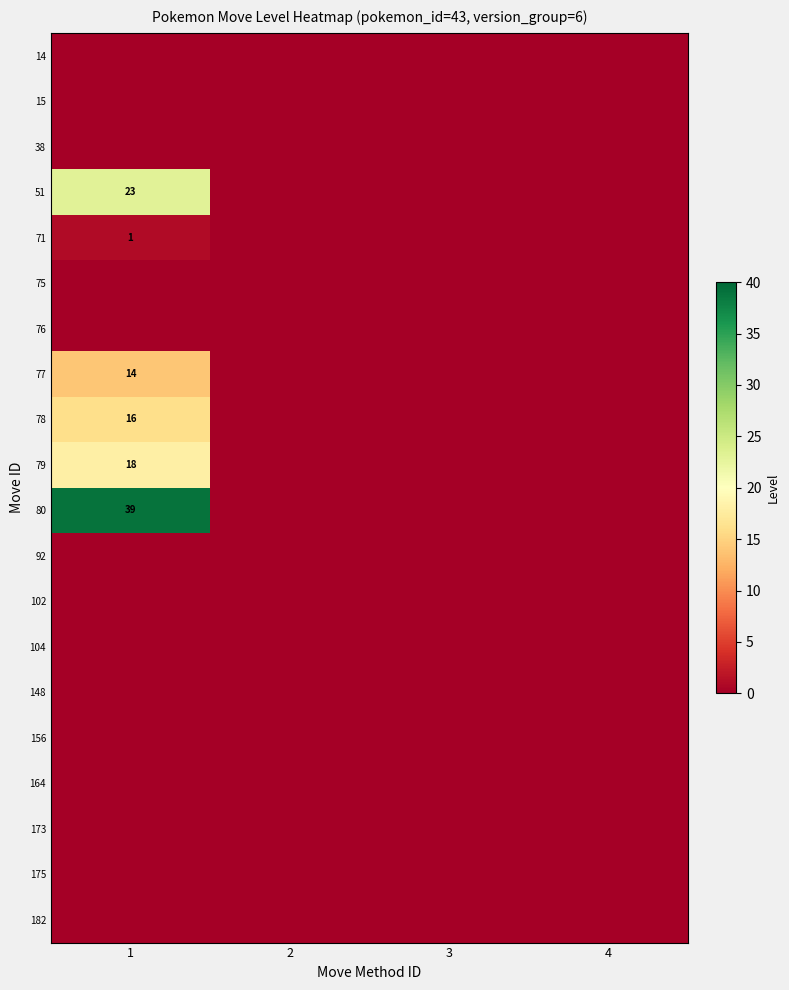

How many distinct data groups are displayed?

20